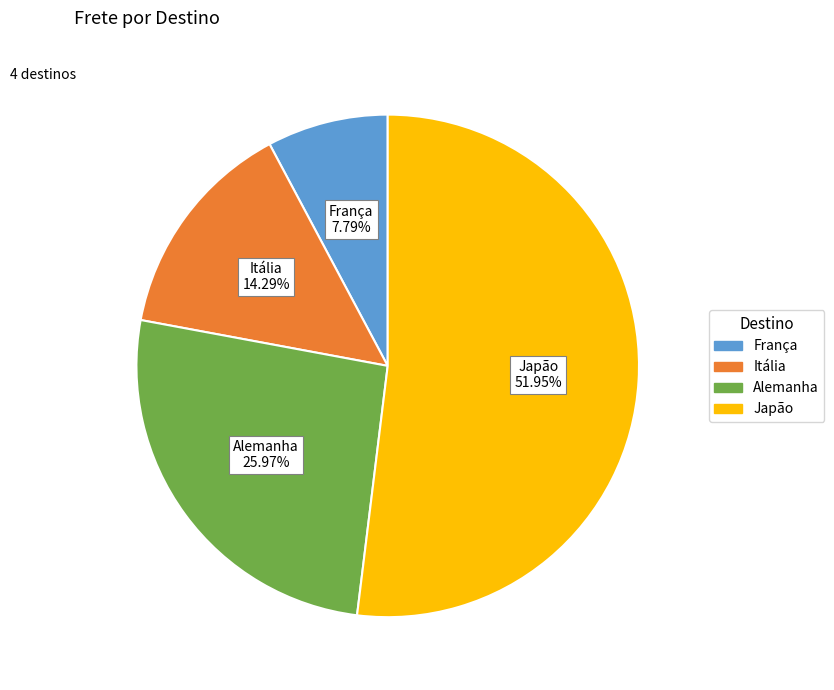

To the nearest percent, what is the difference between the largest and smallest slice percentages?

44%